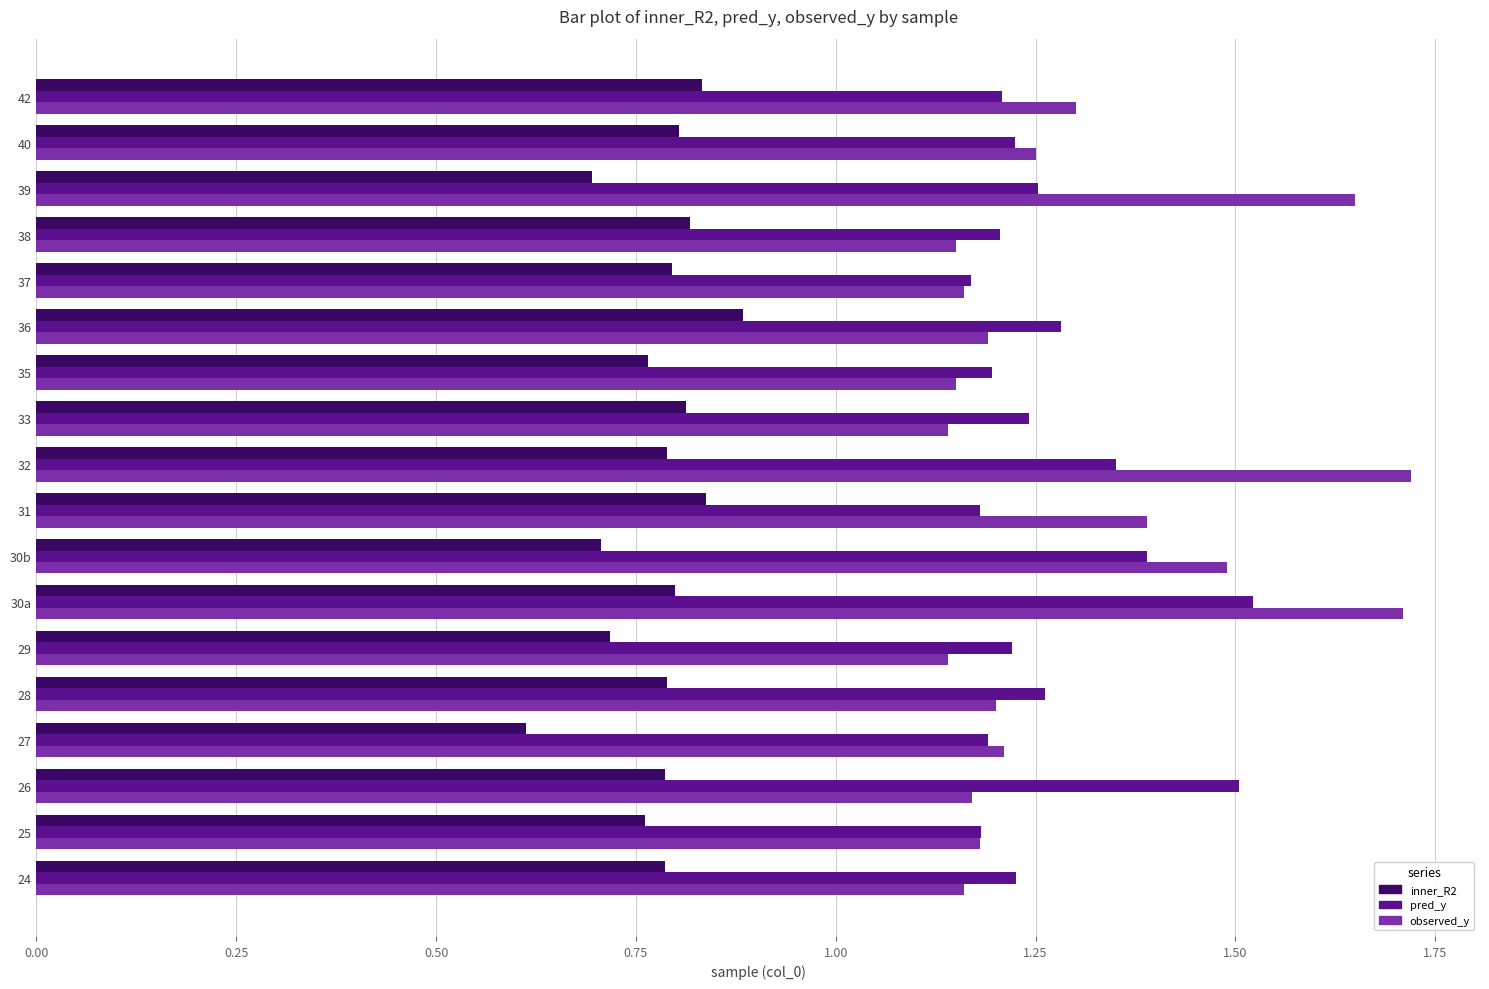

At how many categories does at least one series exceed 0?

18